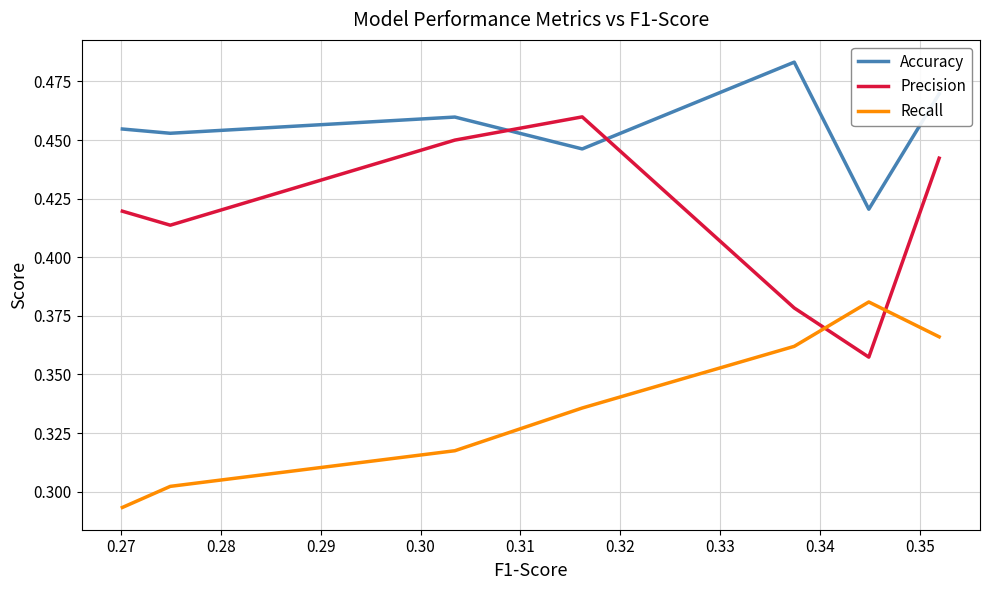

How many intersections are there between Precision and Accuracy?

2